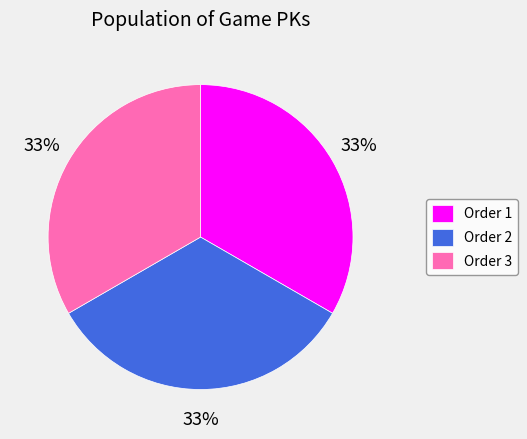

What percentage is the Order 1 slice, to the nearest percent?

33%